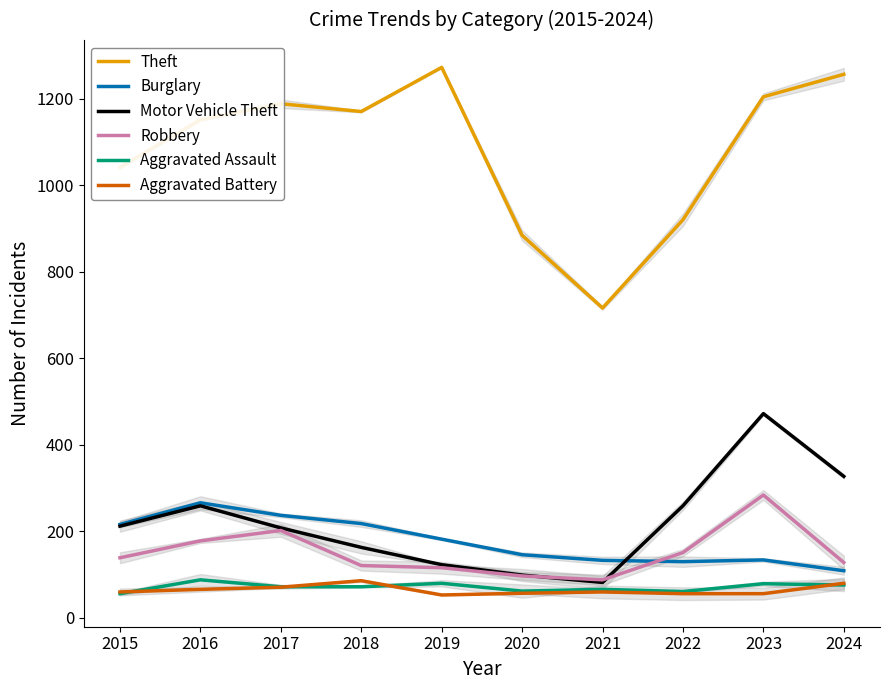

Where is the first local maximum for Theft?

2017